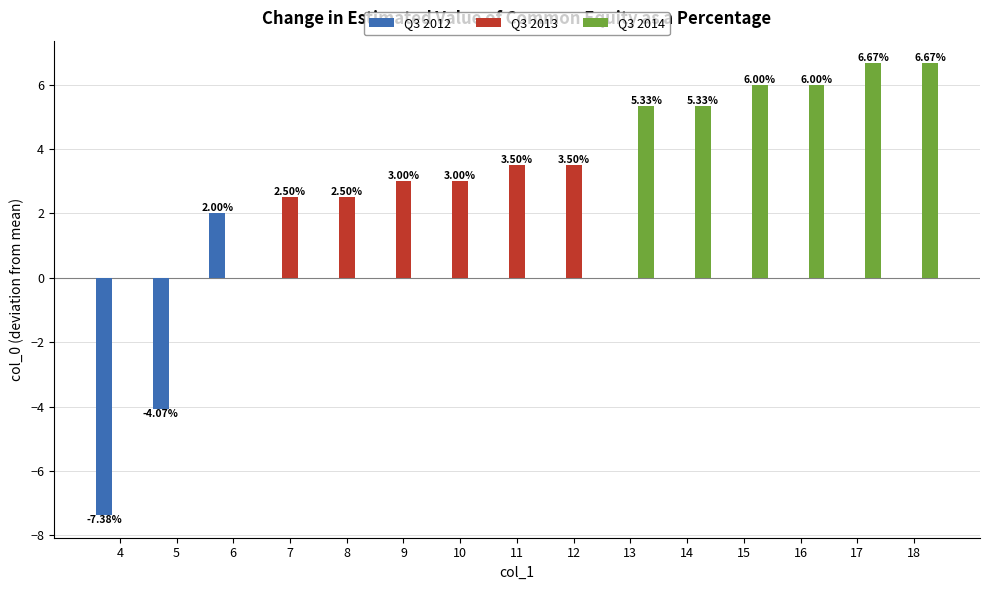

Which series has the largest total across all categories?

Q3 2014